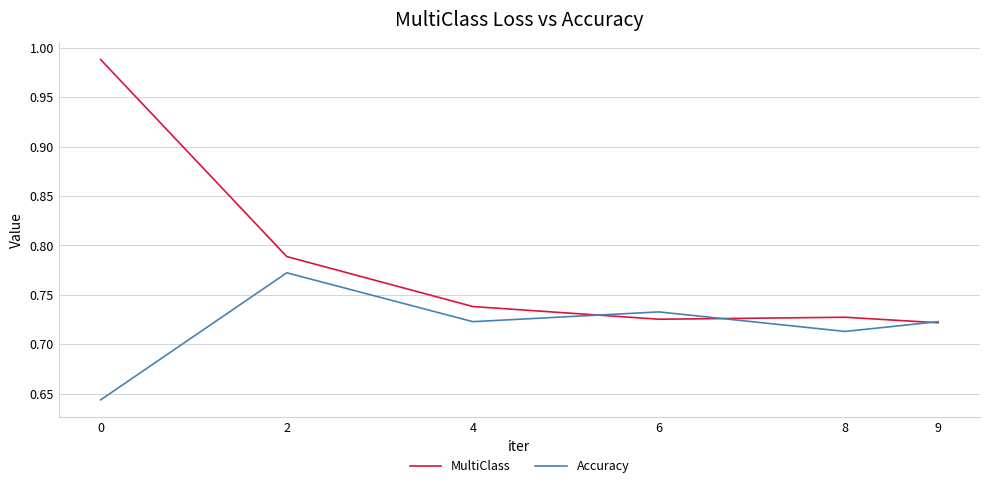

What is the difference between the MultiClass values at 2 and 6?

0.1